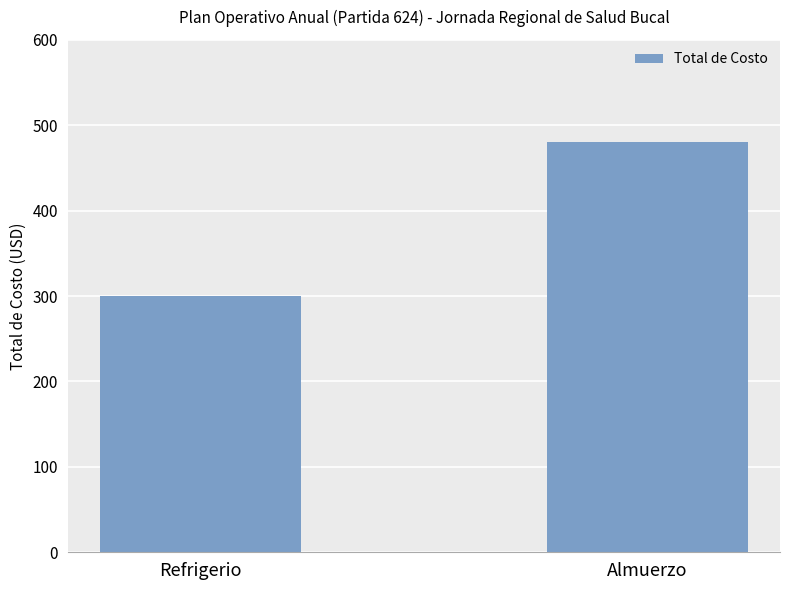

What is the greatest value displayed?

480